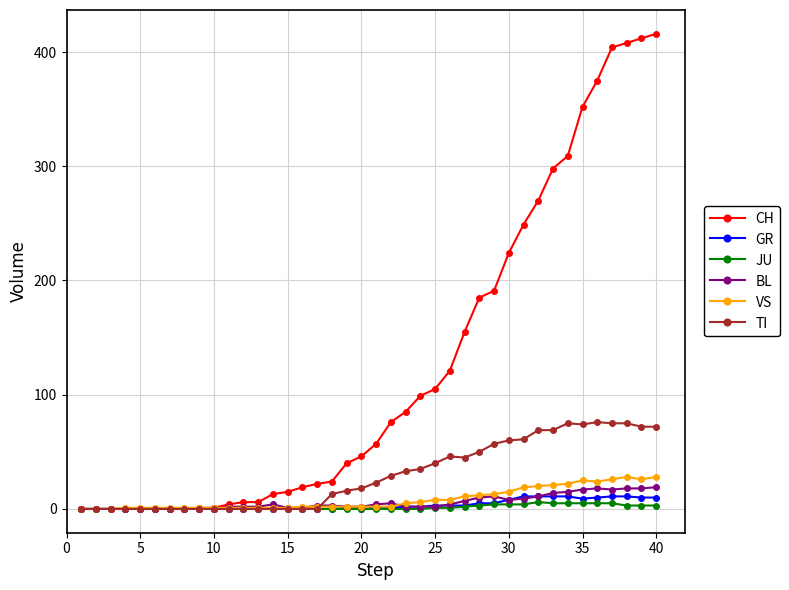

Which series has the largest total across all categories?

CH